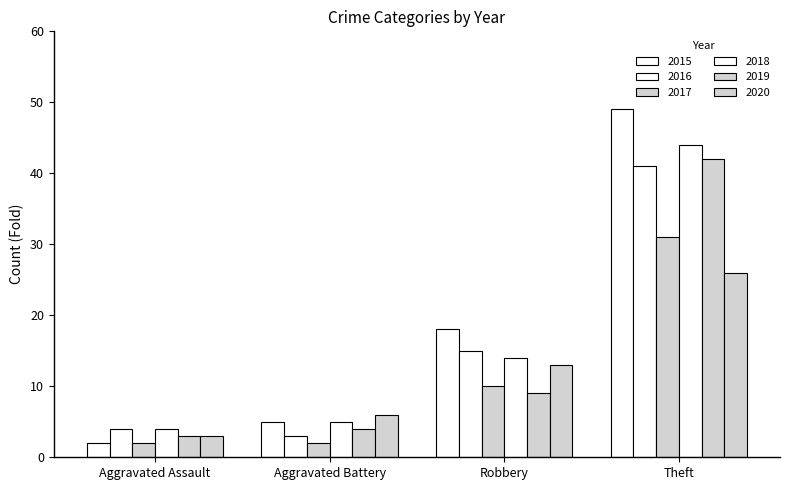

Does the chart contain any negative values?

No